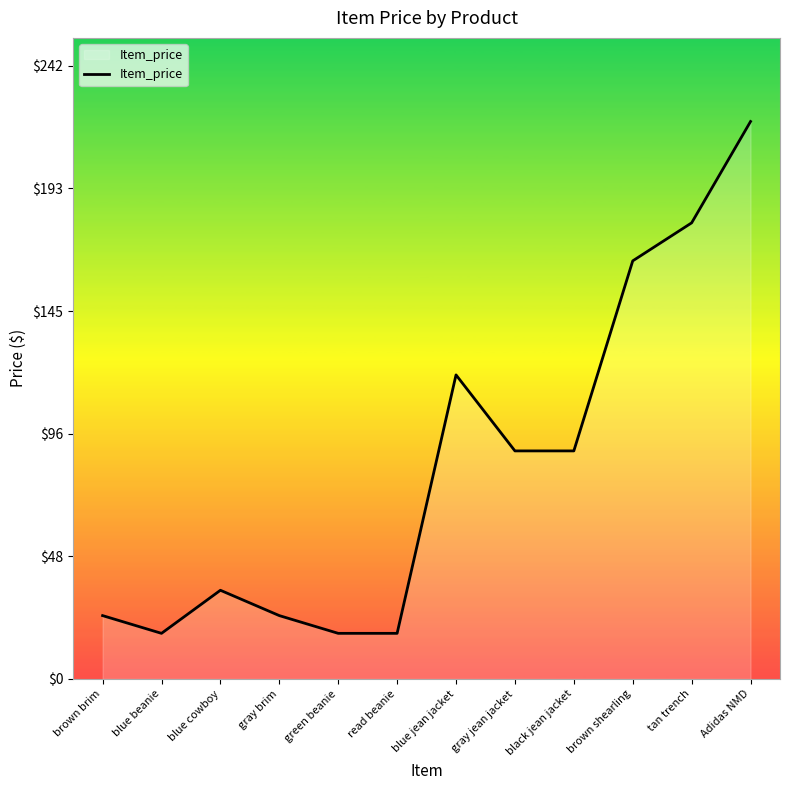

What position from the left is Adidas NMD?

12